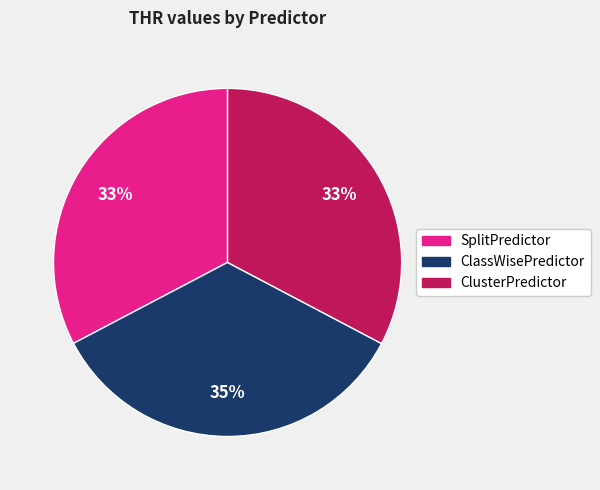

The ClusterPredictor slice represents 23% of the pie. True or false?

False